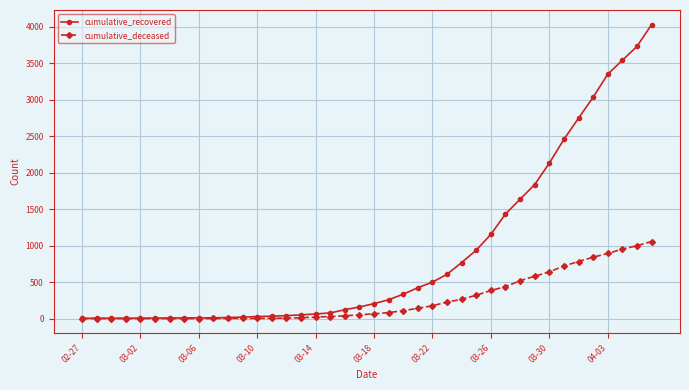

What is the highest value of the cumulative_recovered series?

4028